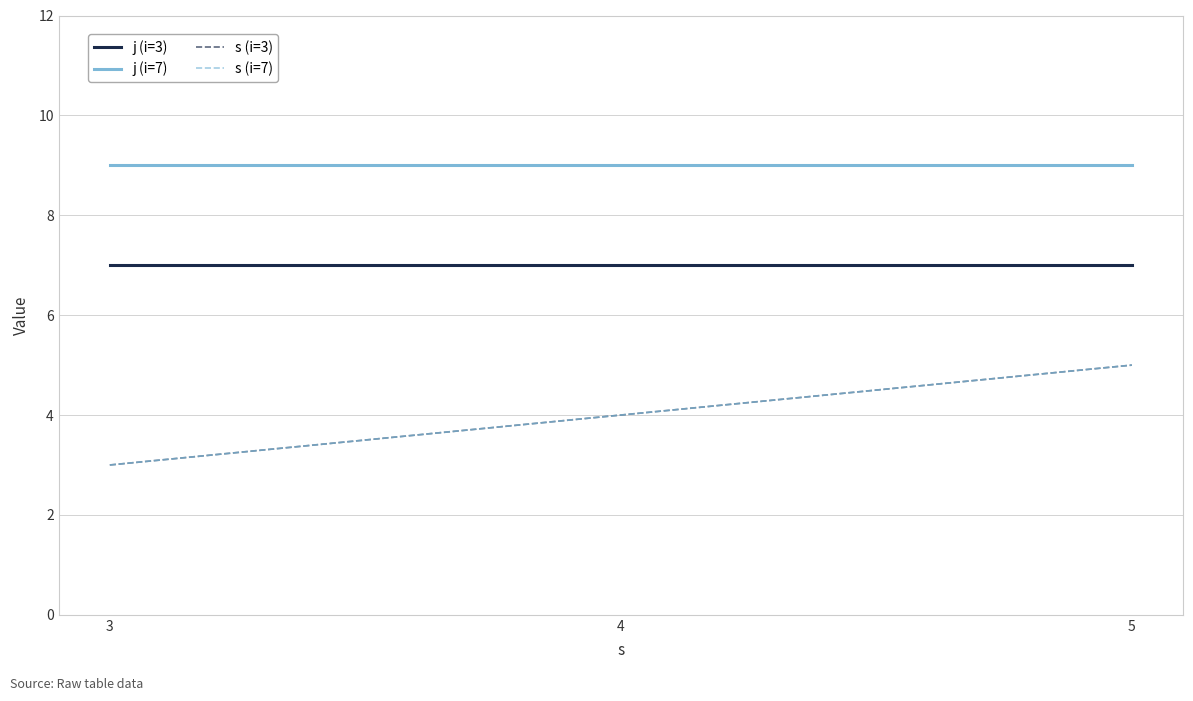

What is the minimum value shown in the chart?

3